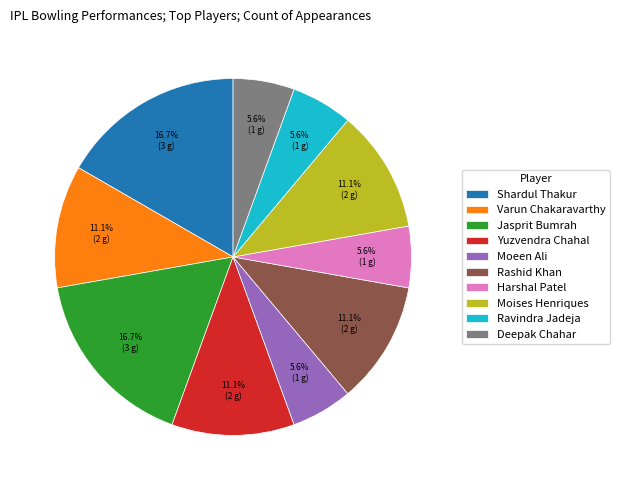

To the nearest percent, what is the average slice percentage?

10%